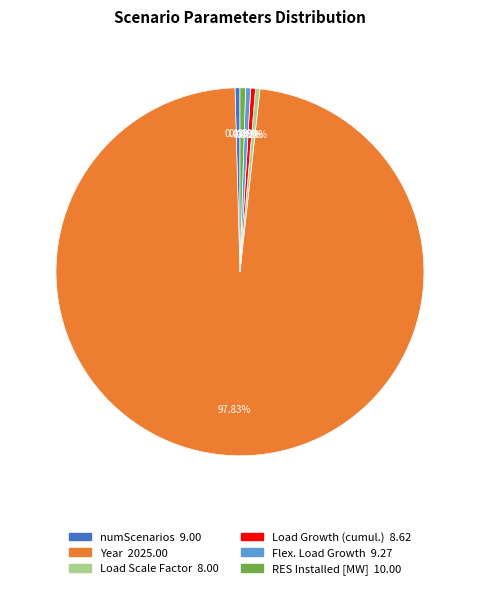

Count the number of slices in the pie.

6